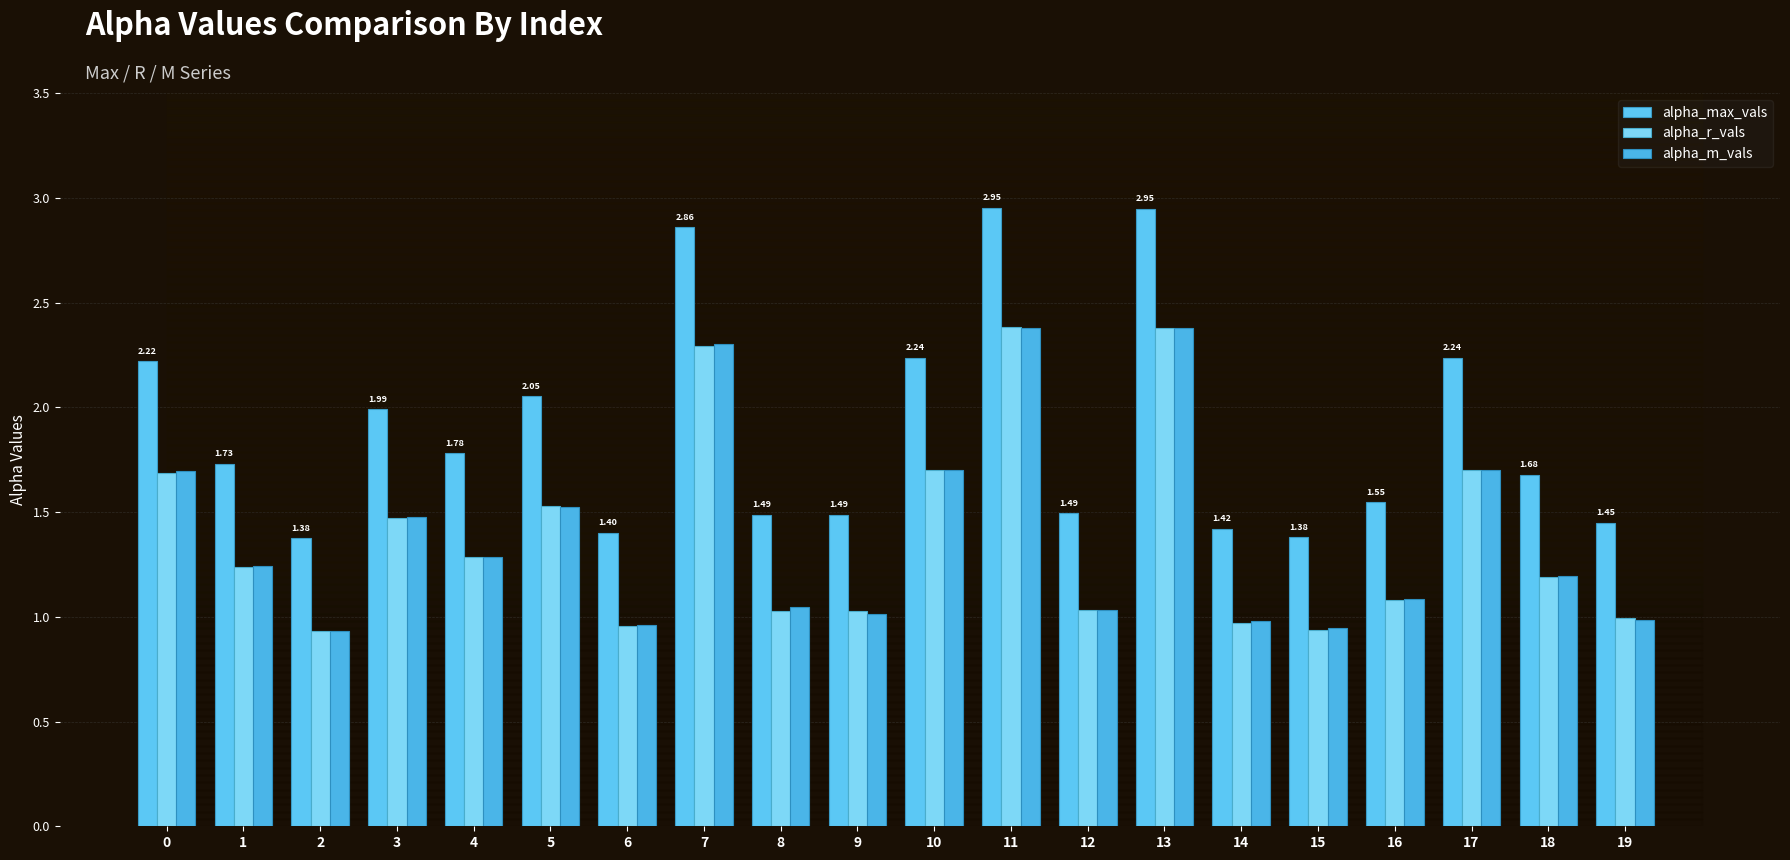

What is the difference between the alpha_r_vals values at 14 and 3?

0.5